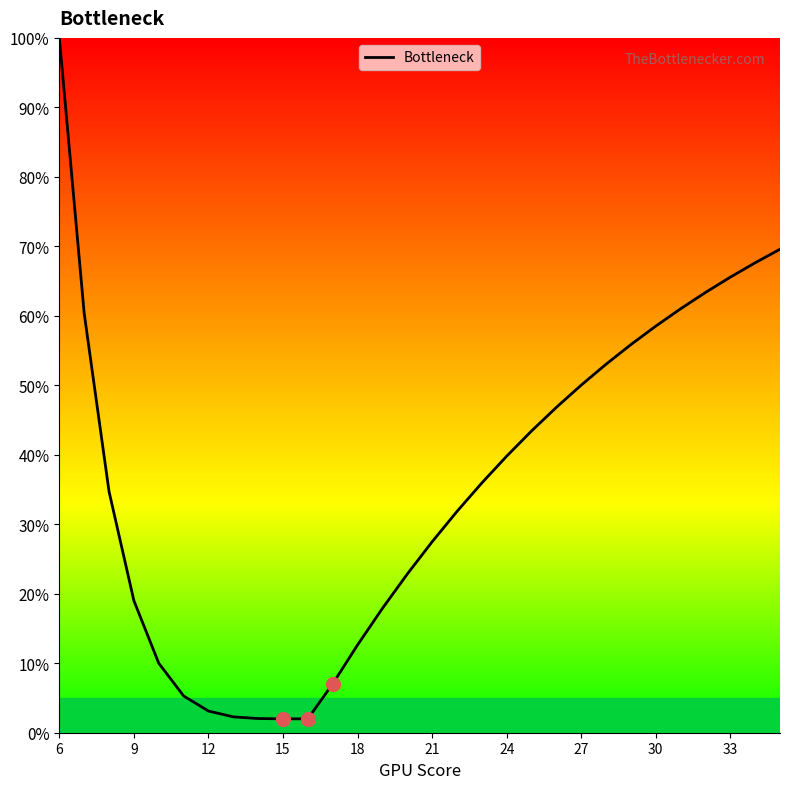

What is the greatest value displayed?

100.0